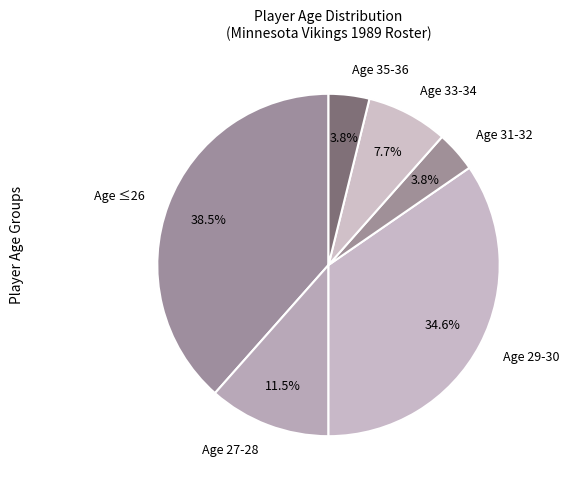

What is the ratio of the value at Age 29-30 to the value at Age 27-28?

3.0